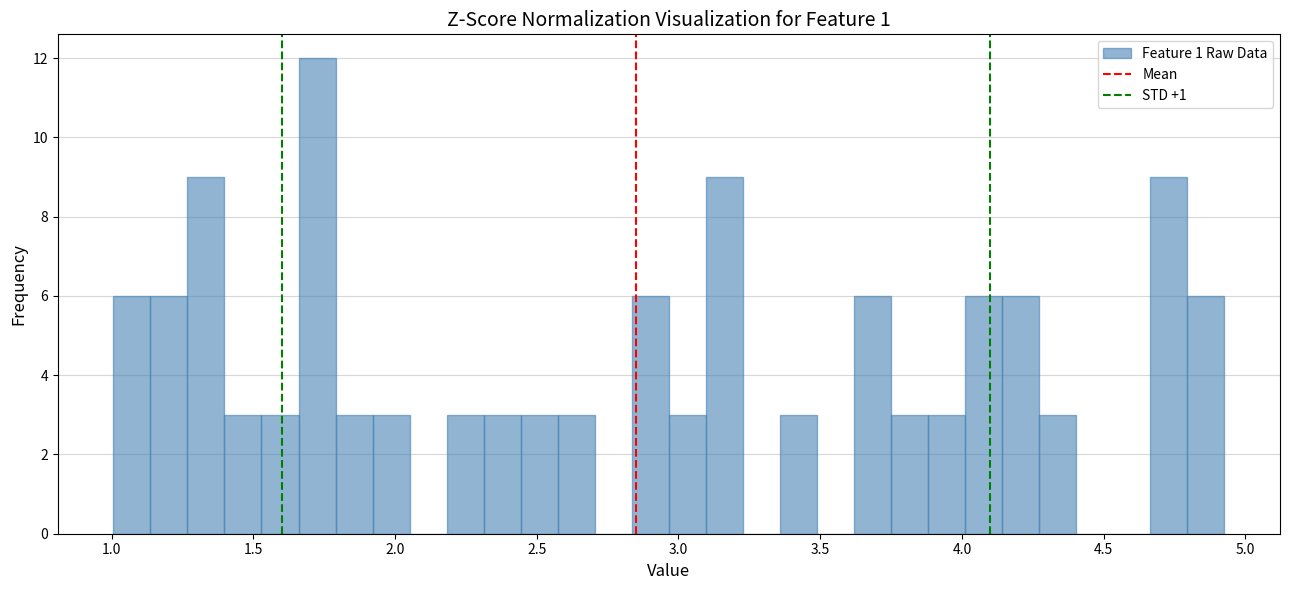

Around what value on the x-axis is the tallest bar? Give the approximate position of its centre, as read against the axis.

1.70